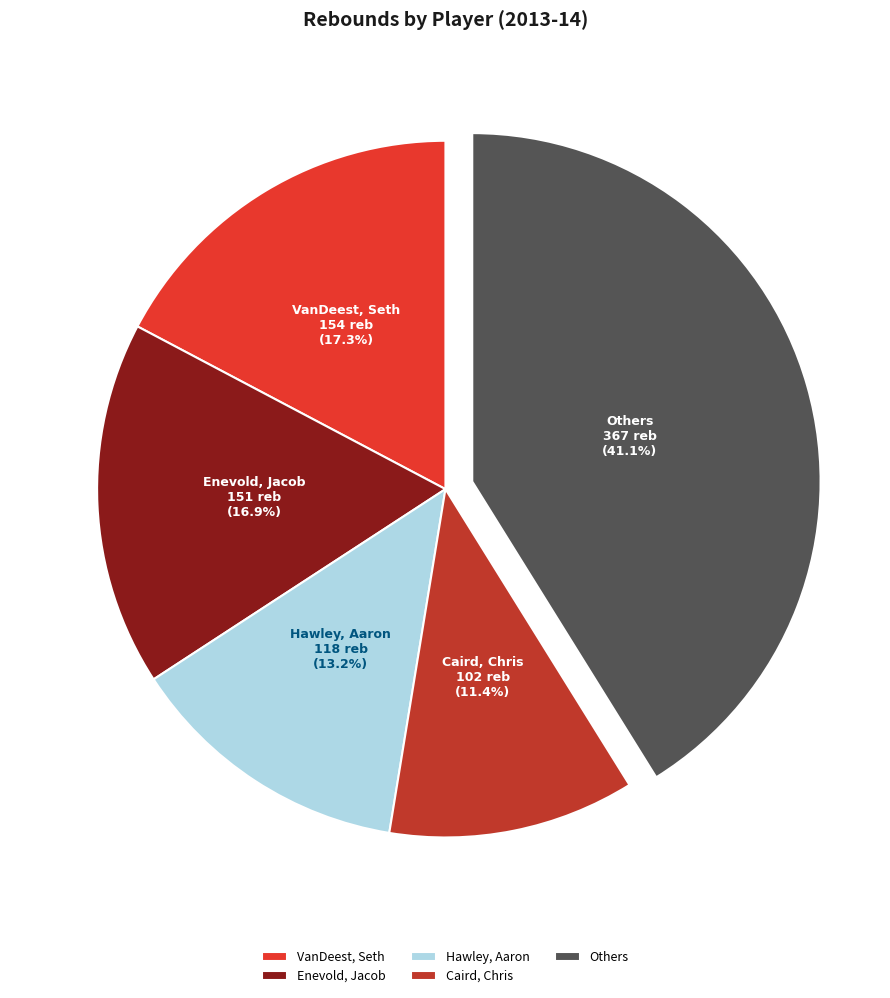

To the nearest percent, what is the combined percentage of Caird, Chris and Enevold, Jacob?

28%